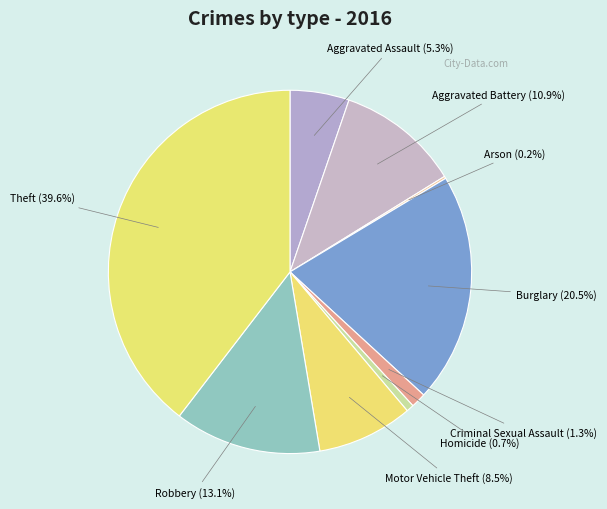

Does Aggravated Battery represent more than half of the total?

No